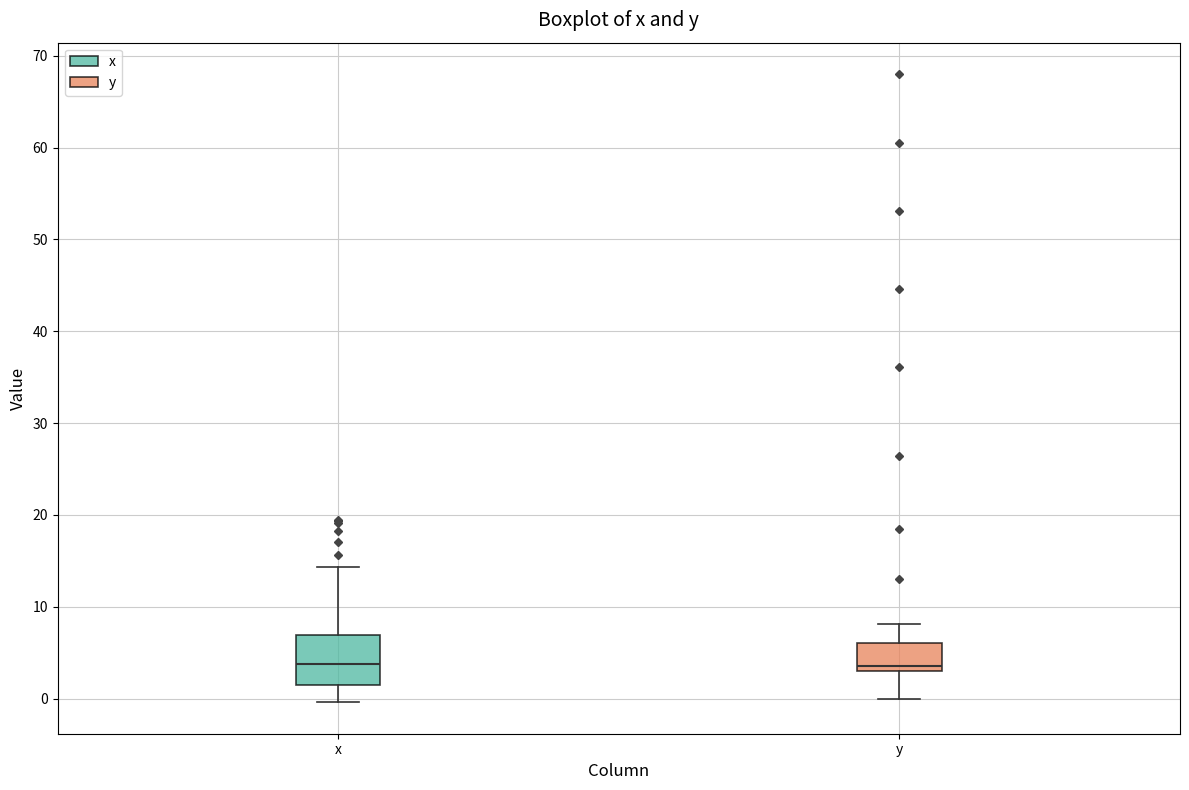

Where is the lower edge of the box for x on the y-axis? The values are not printed on the chart, so give them approximately, as read against the axis.

1